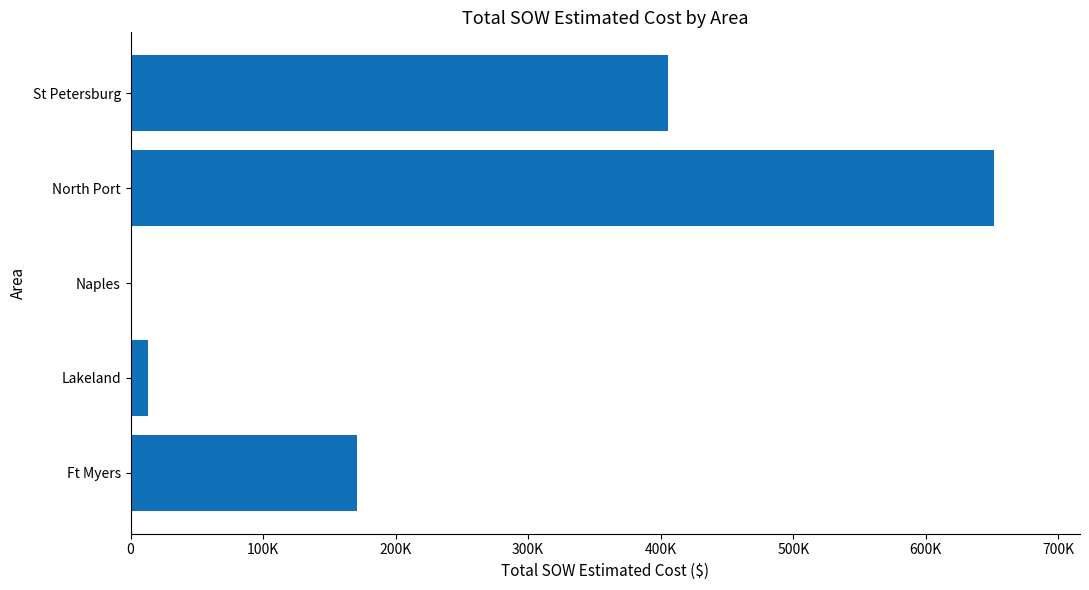

Are the bars horizontal?

Yes